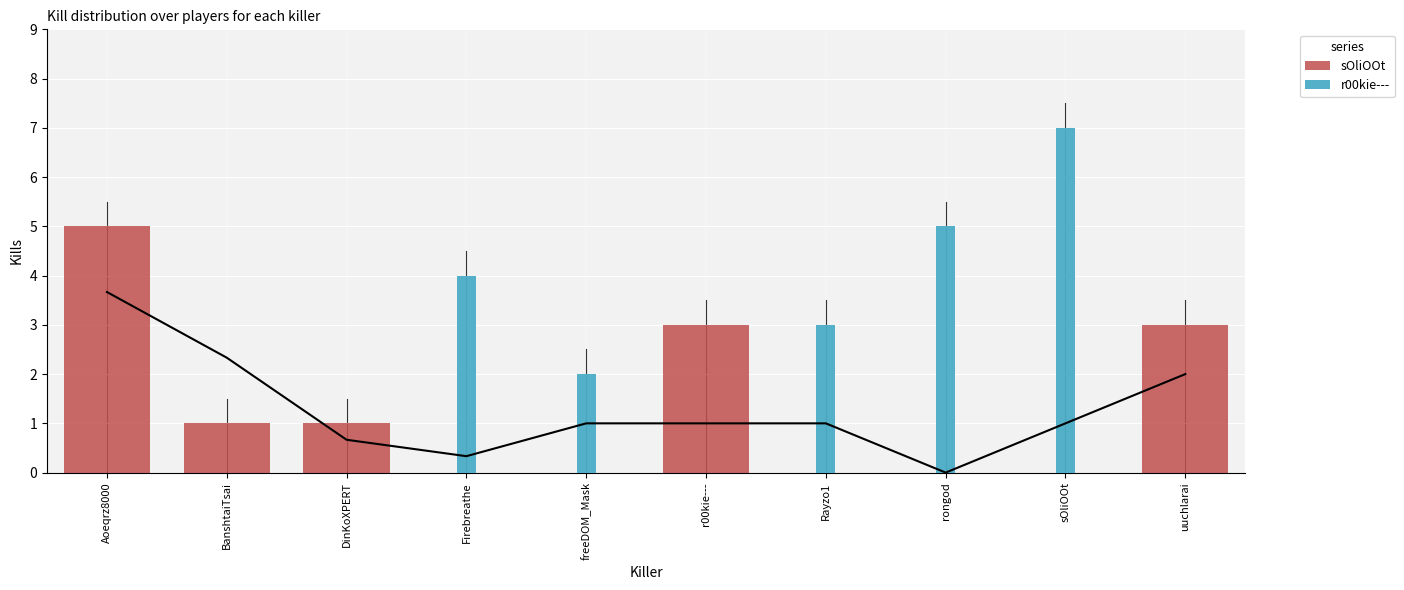

Reading right to left, what are all the values shown in this chart?

sOliOOt: 3	0	0	0	3	0	0	1	1	5
r00kie---: 0	7	5	3	0	2	4	0	0	0